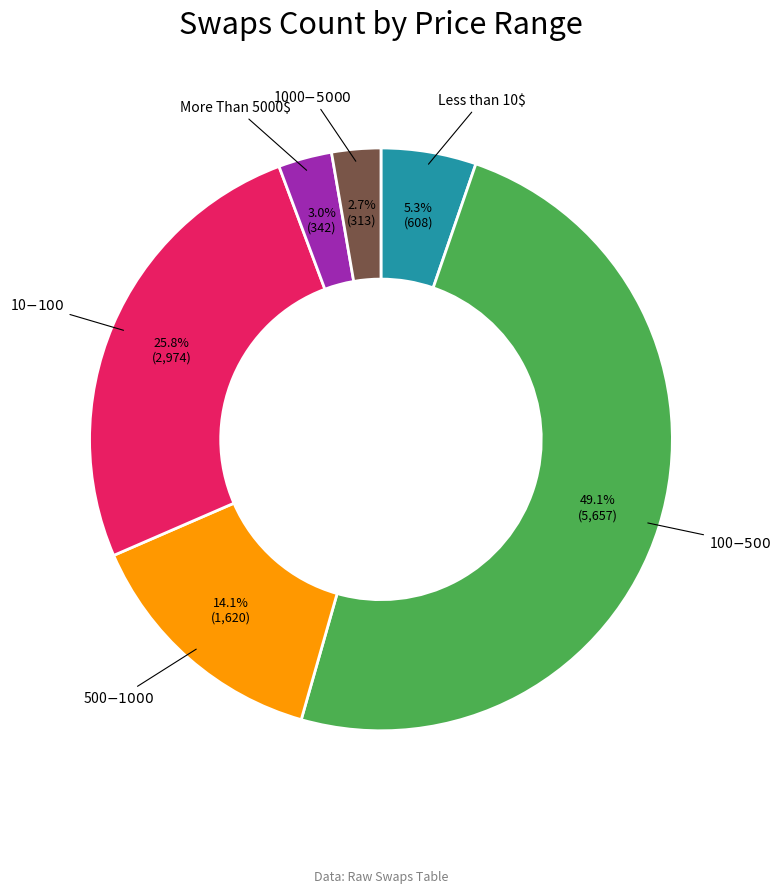

Does any single category account for the majority?

No